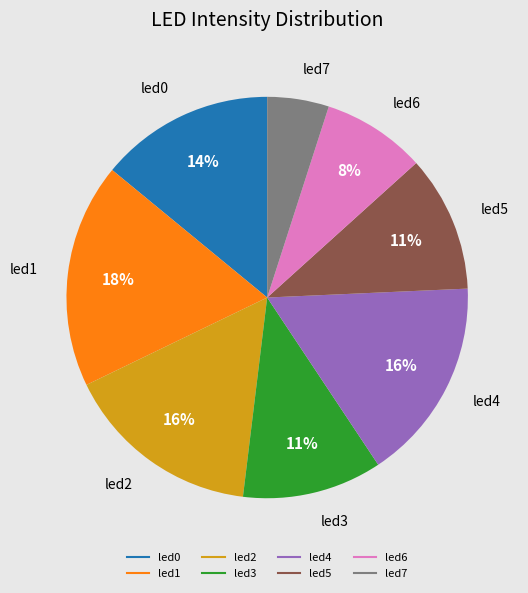

True or false: led4 accounts for 7% of the total.

False